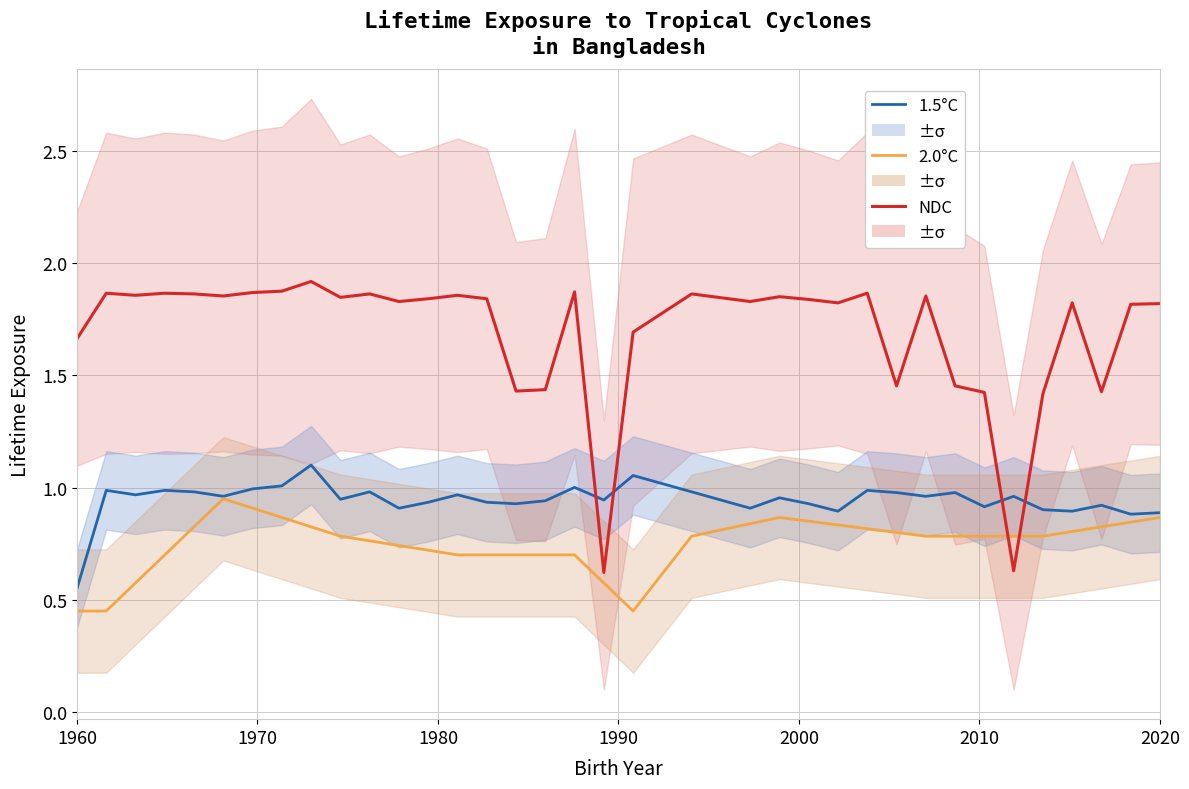

Reading left to right, extract all data points from this chart.

1.5°C: 0.6	1.0	1.0	1.0	1.0	1.0	1.0	1.0	1.1	0.9	1.0	0.9	0.9	1.0	0.9	0.9	0.9	1.0	0.9	1.1	1.0	1.0	0.9	0.9	1.0	0.9	0.9	1.0	1.0	1.0	1.0	0.9	1.0	0.9	0.9	0.9	0.9	0.9
2.0°C: 0.5	0.5	0.6	0.7	0.8	0.9	0.9	0.9	0.8	0.8	0.8	0.7	0.7	0.7	0.7	0.7	0.7	0.7	0.6	0.5	0.6	0.8	0.8	0.8	0.9	0.8	0.8	0.8	0.8	0.8	0.8	0.8	0.8	0.8	0.8	0.8	0.8	0.9
NDC: 1.7	1.9	1.9	1.9	1.9	1.9	1.9	1.9	1.9	1.8	1.9	1.8	1.8	1.9	1.8	1.4	1.4	1.9	0.6	1.7	1.8	1.9	1.8	1.8	1.8	1.8	1.8	1.9	1.5	1.9	1.5	1.4	0.6	1.4	1.8	1.4	1.8	1.8